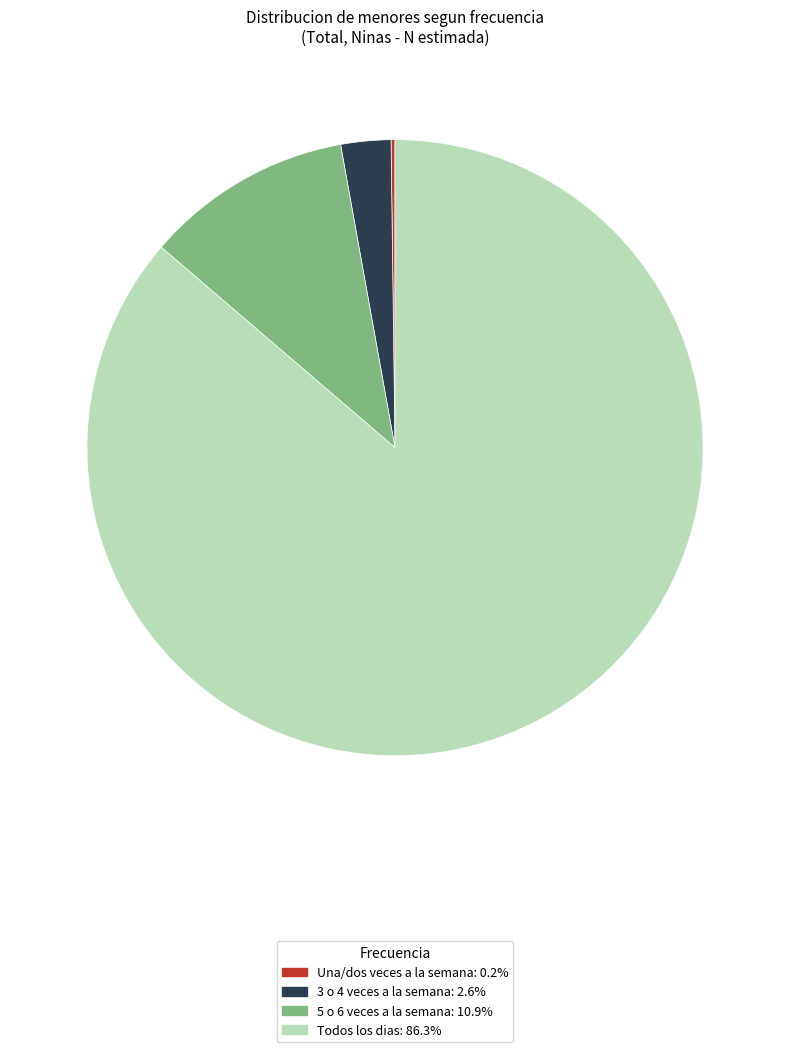

Do Todos los dias and 3 o 4 veces a la semana together represent more than half of the pie?

Yes